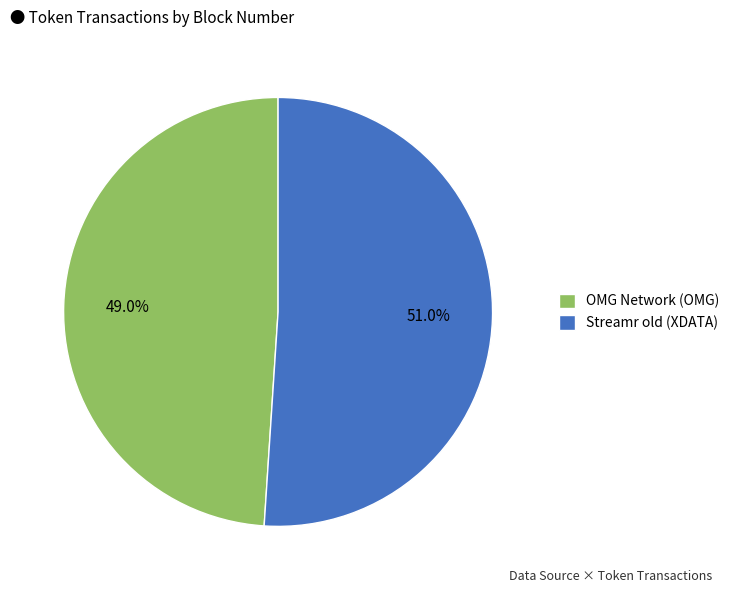

Approximately how many times larger is the value at Streamr old (XDATA) compared to OMG Network (OMG)?

1.0